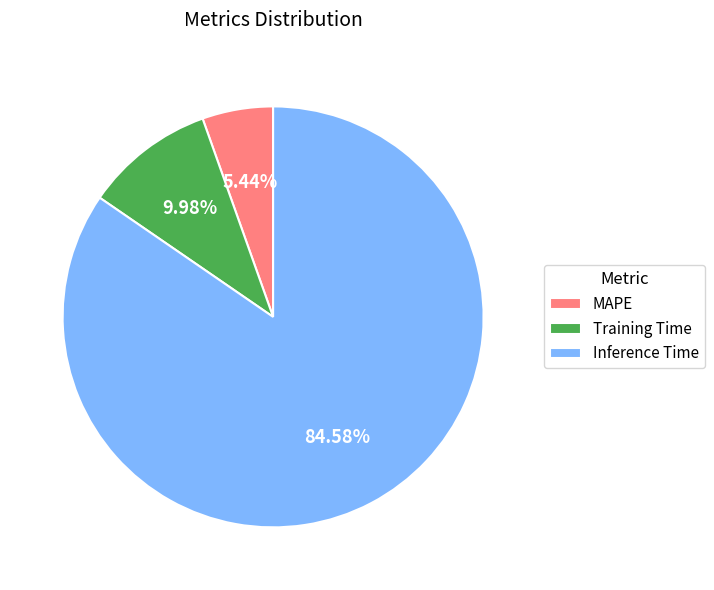

To the nearest percent, what percentage of the pie is Training Time?

10%